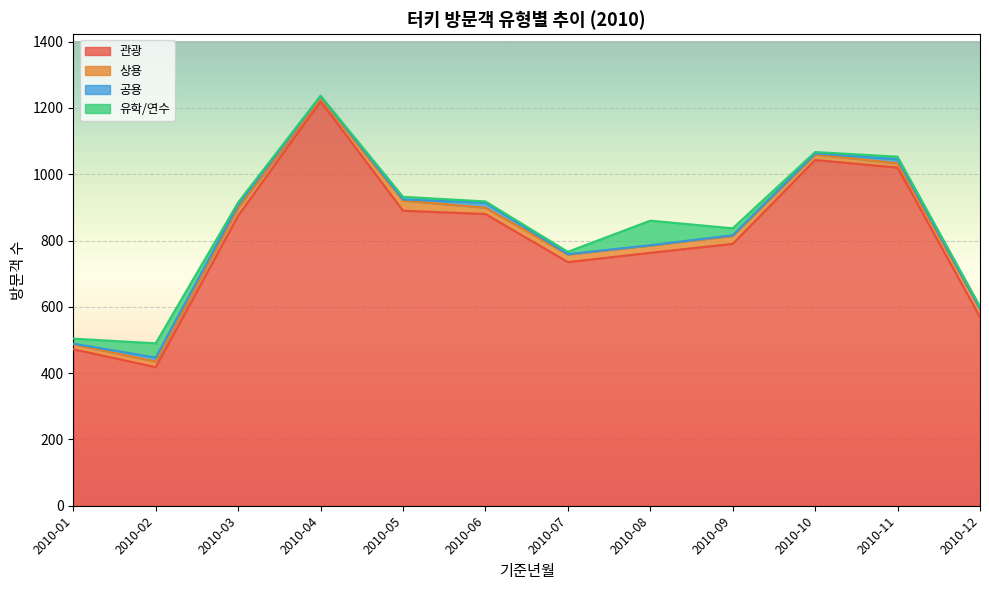

Reading left to right, transcribe all the data shown in this chart.

관광: 472	418	875	1220	890	880	735	763	790	1043	1020	569
상용: 15	17	24	8	31	19	23	22	24	17	13	24
공용: 2	12	9	7	3	15	1	1	2	3	12	2
유학/연수: 15	43	7	2	8	4	7	74	21	4	8	6